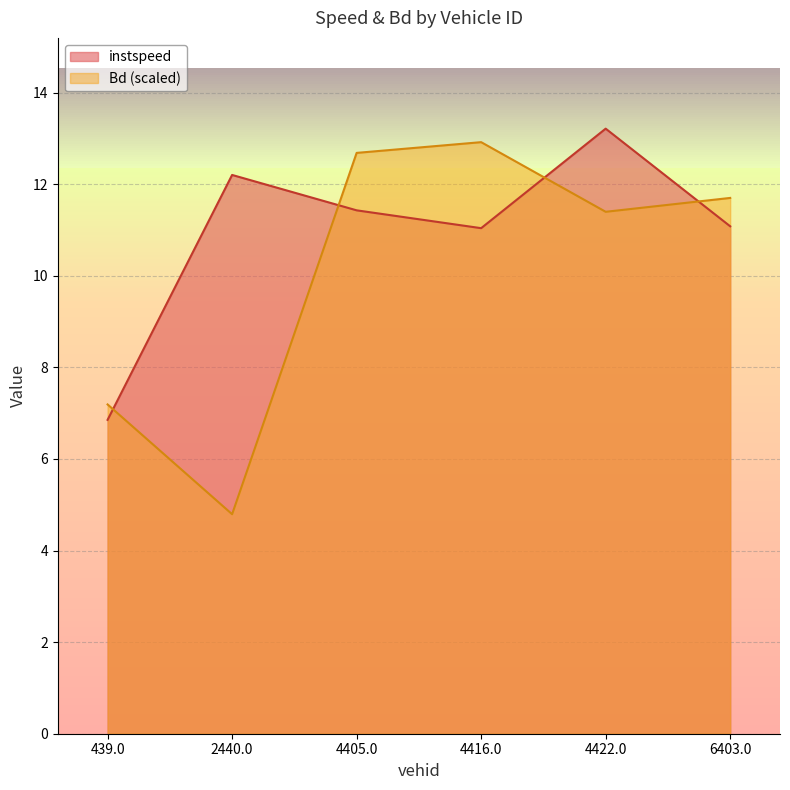

Rank the series by their maximum value, from lowest to highest.

Bd (scaled), instspeed